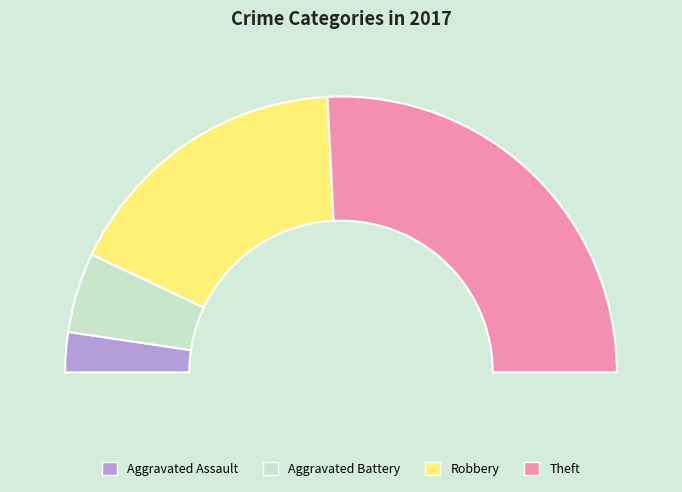

What is the largest slice in the pie chart?

Theft